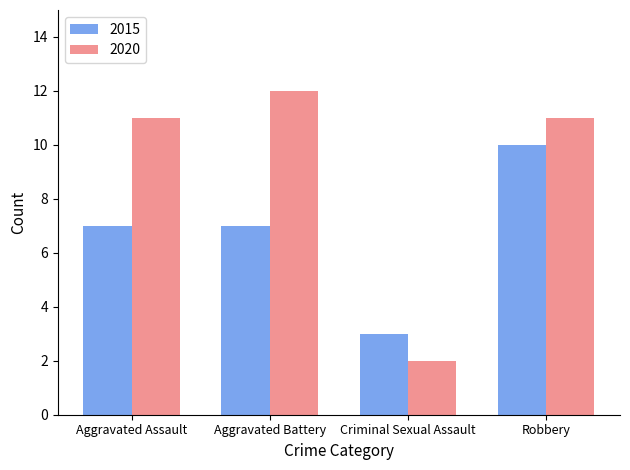

What is the label of the 4th bar from the right?

Aggravated Assault